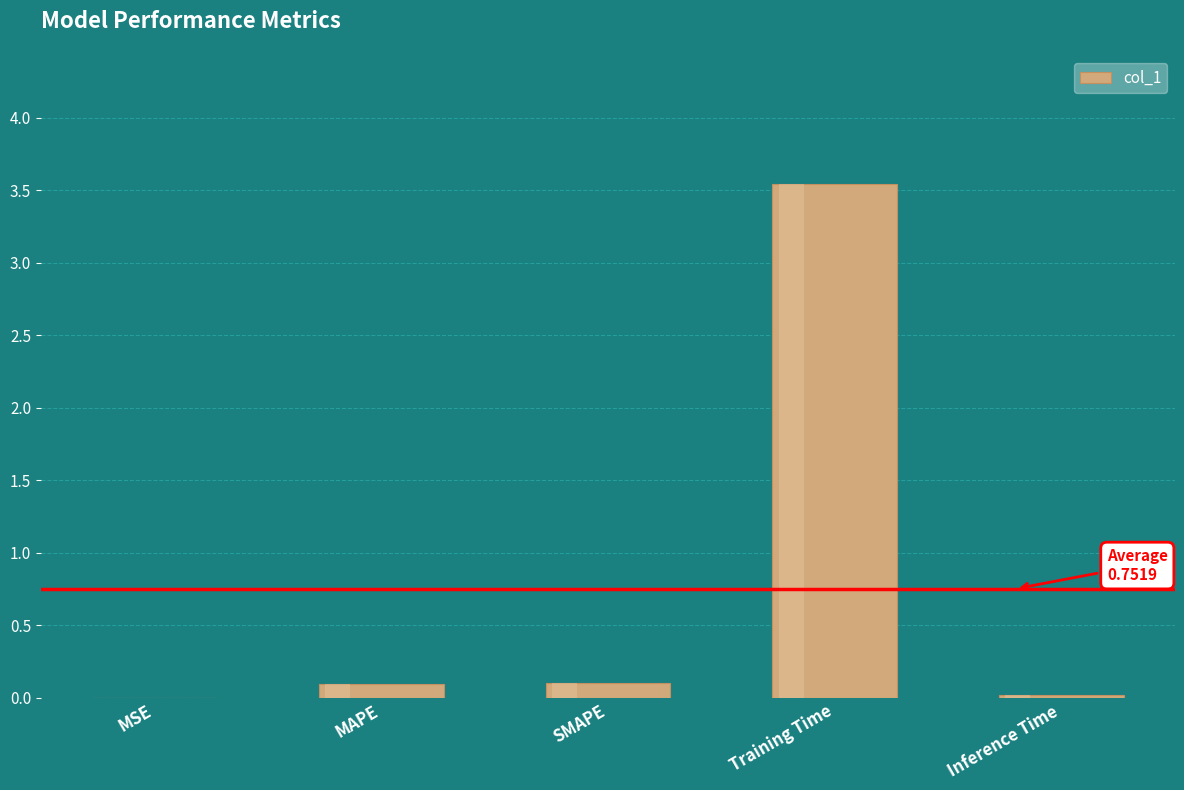

What is the average value?

0.8